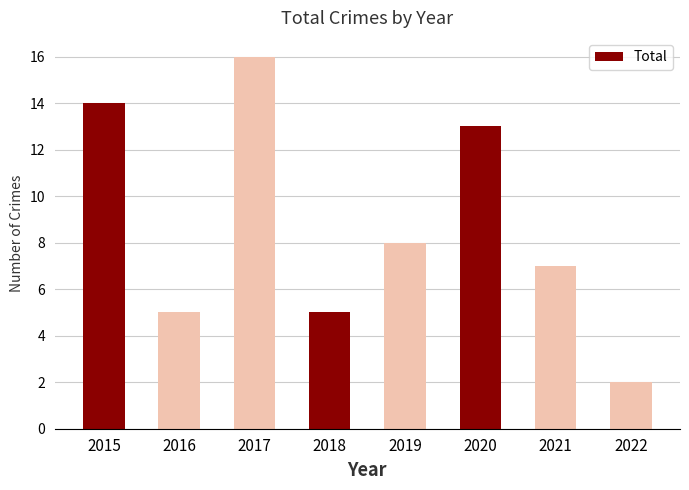

What is the value of the 8th bar from the left?

2